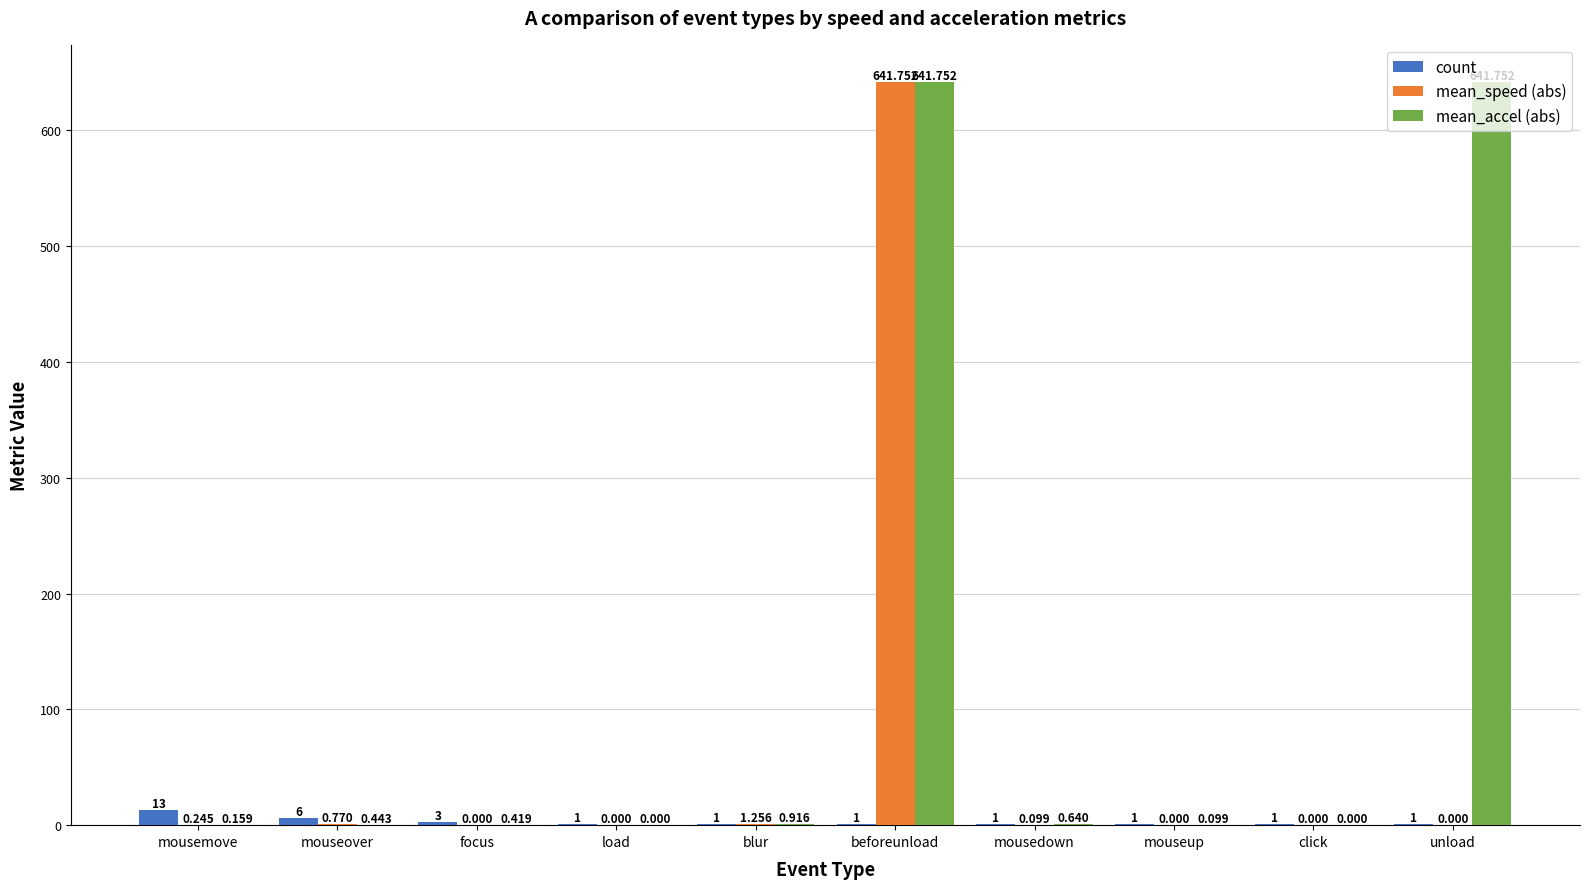

Which series changed the most between blur and beforeunload?

mean_accel (abs)